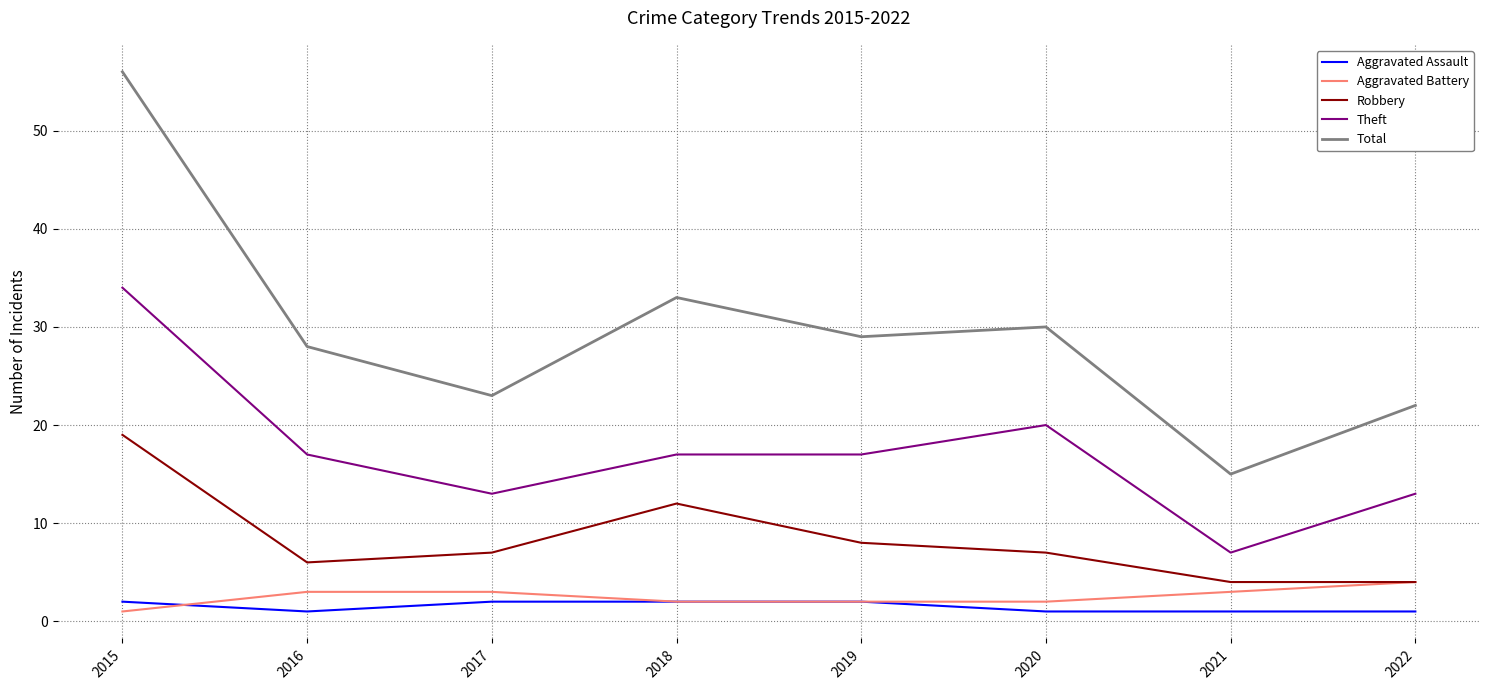

Rank the series by their maximum value, from highest to lowest.

Total, Theft, Robbery, Aggravated Battery, Aggravated Assault